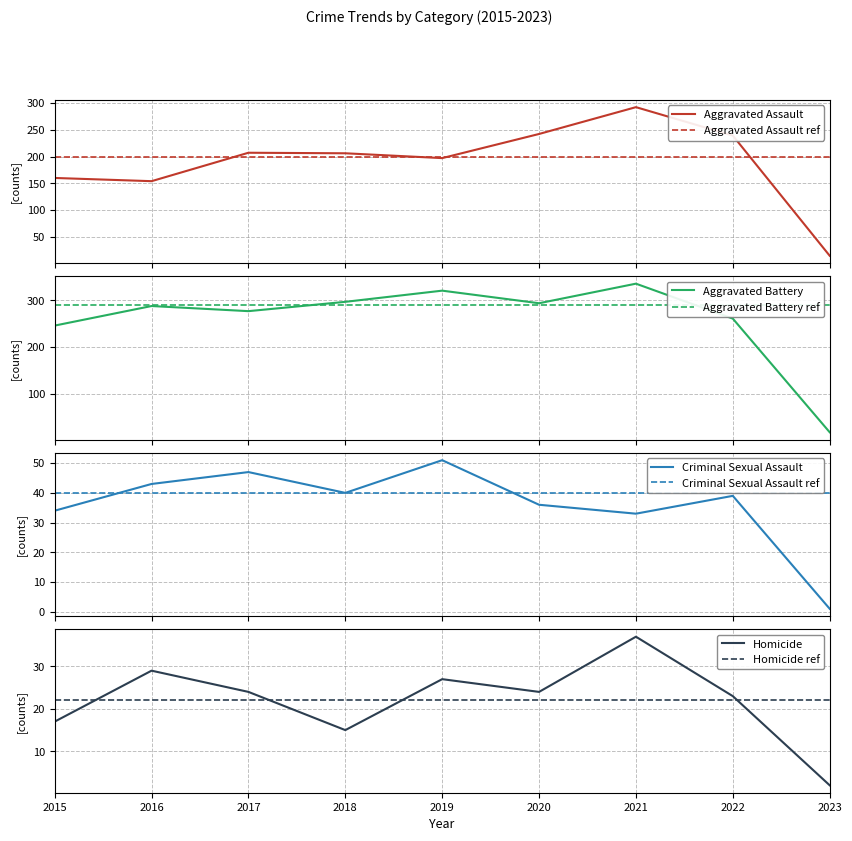

Is it true that Homicide equals 1 at 2023?

False